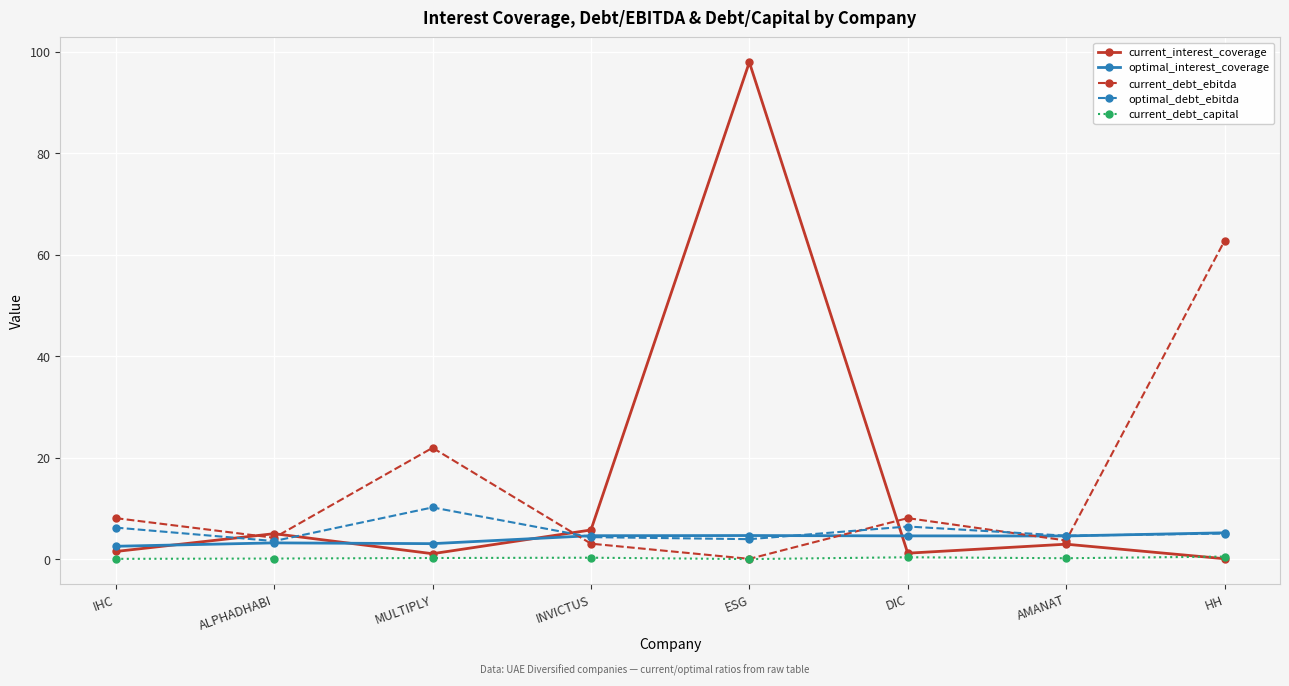

Which label corresponds to the largest value in the chart?

ESG